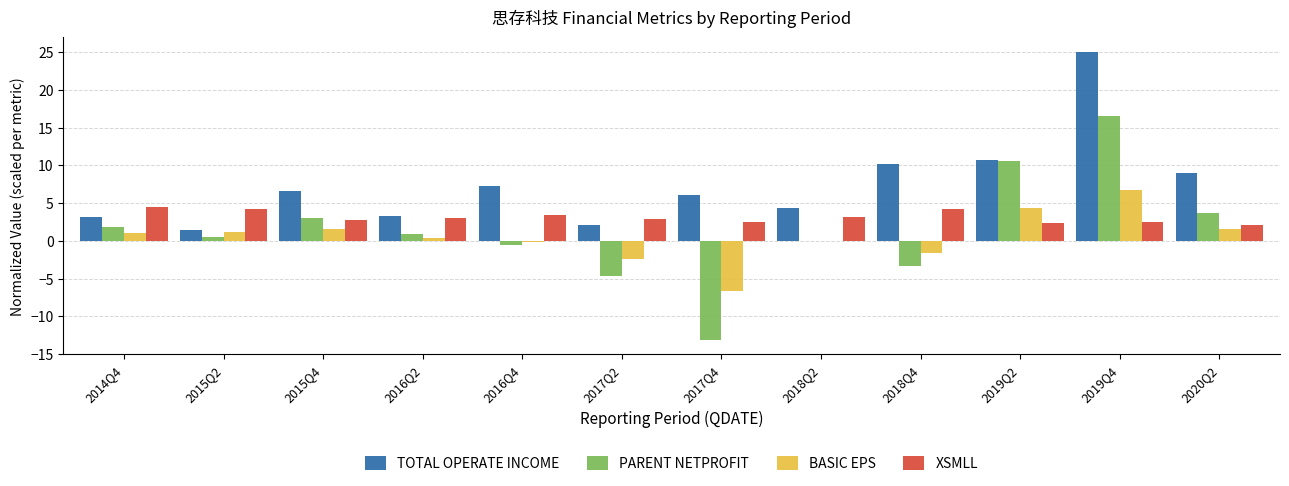

Which series has the largest total across all categories?

TOTAL OPERATE INCOME